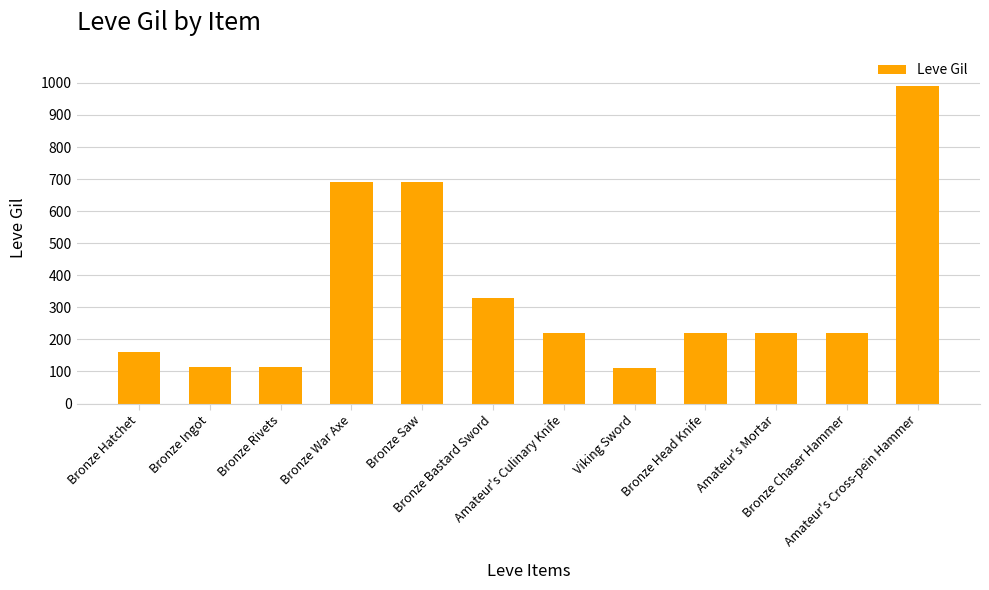

Are the bars horizontal?

No